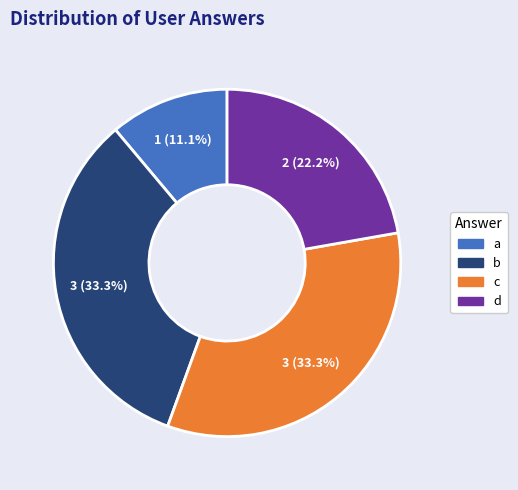

Which slice is the smallest?

a